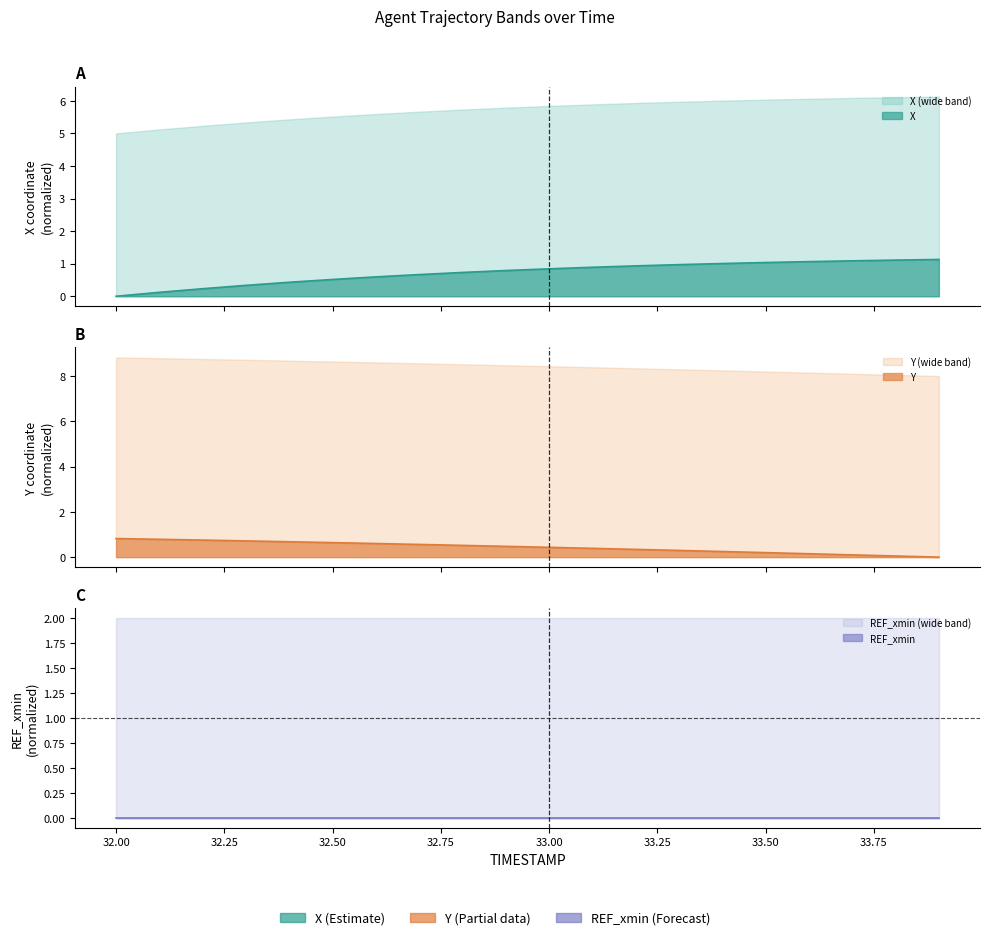

What is the total value across all series at 32.8?

1.2